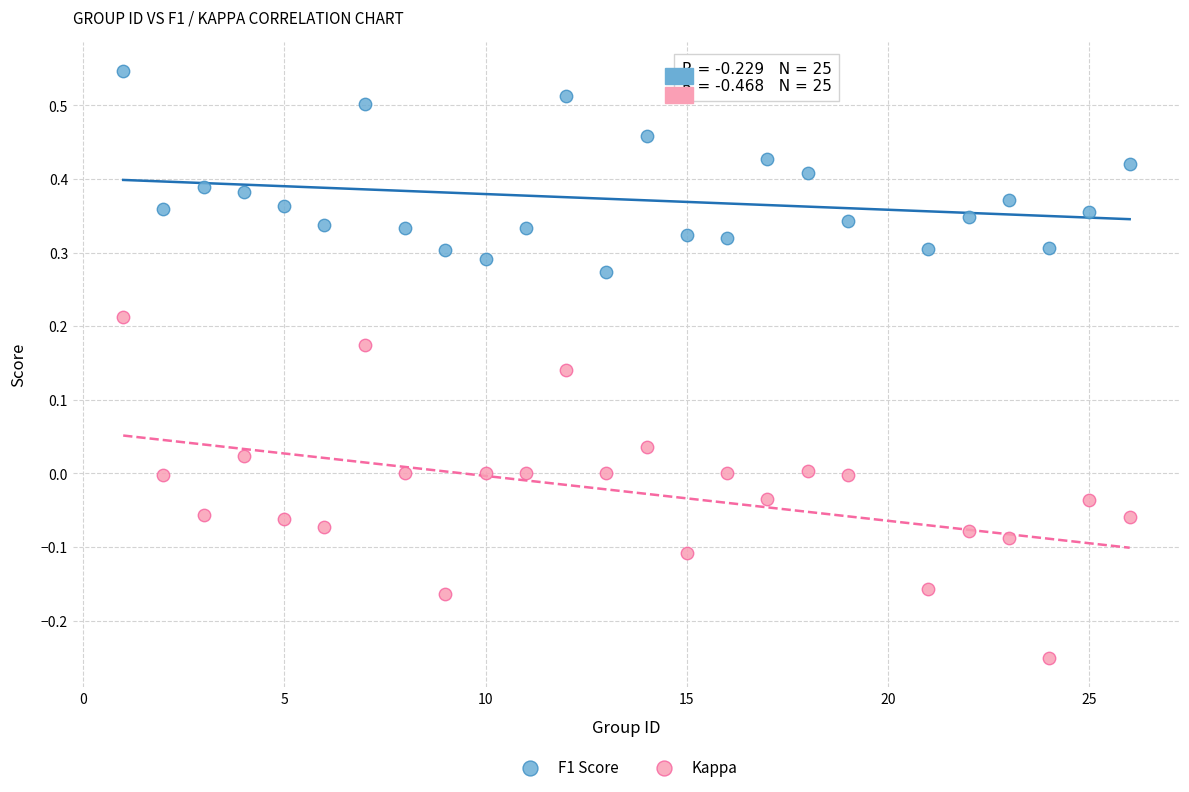

Which series contains the lowest Y value?

Kappa